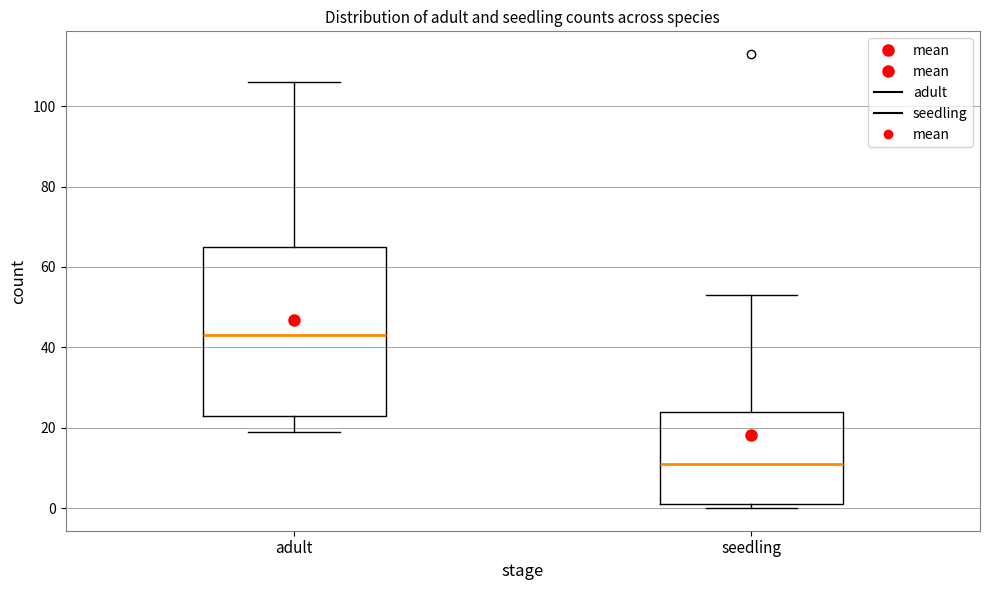

Where is the lower edge of the box for seedling on the y-axis? The values are not printed on the chart, so give them approximately, as read against the axis.

2